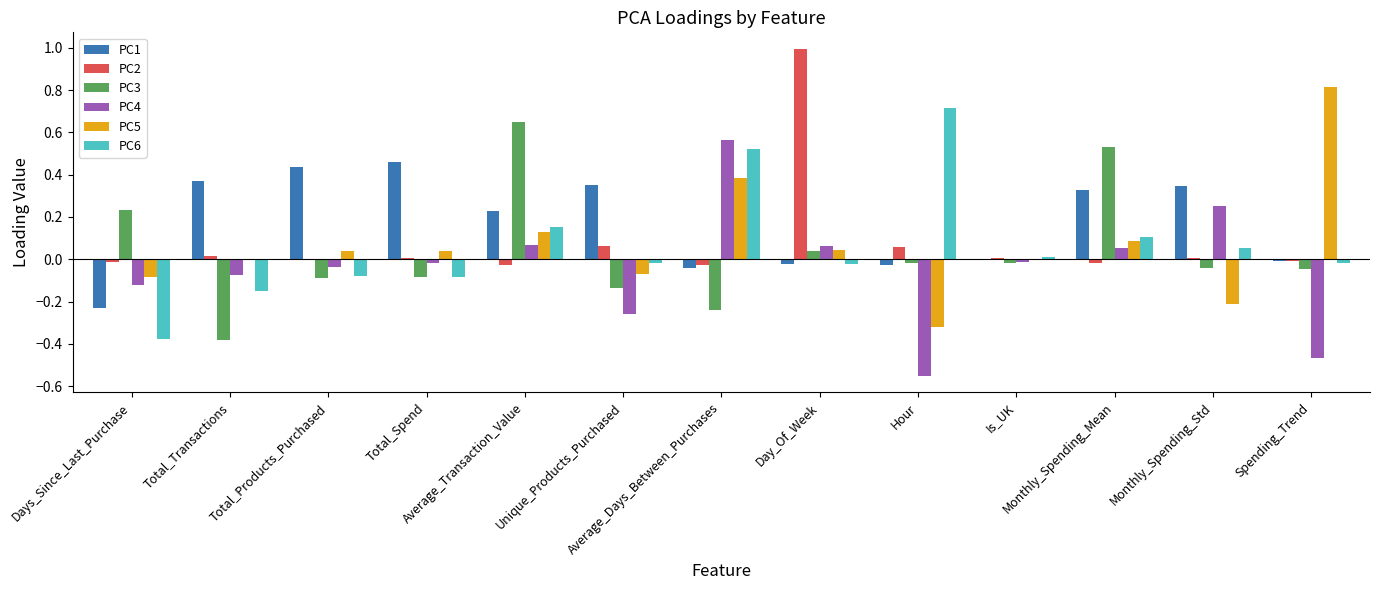

At which label does PC6 reach its peak?

Hour